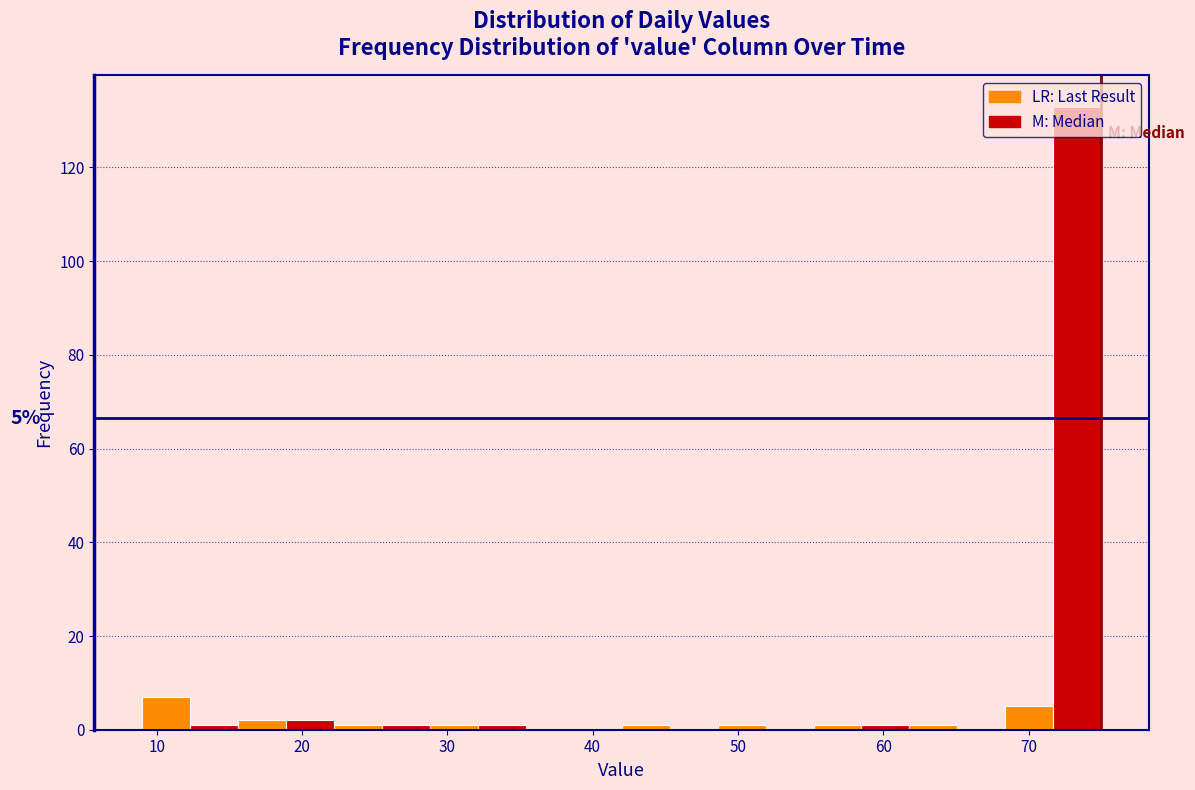

Read against the x-axis, roughly where is the centre of the tallest bar?

73